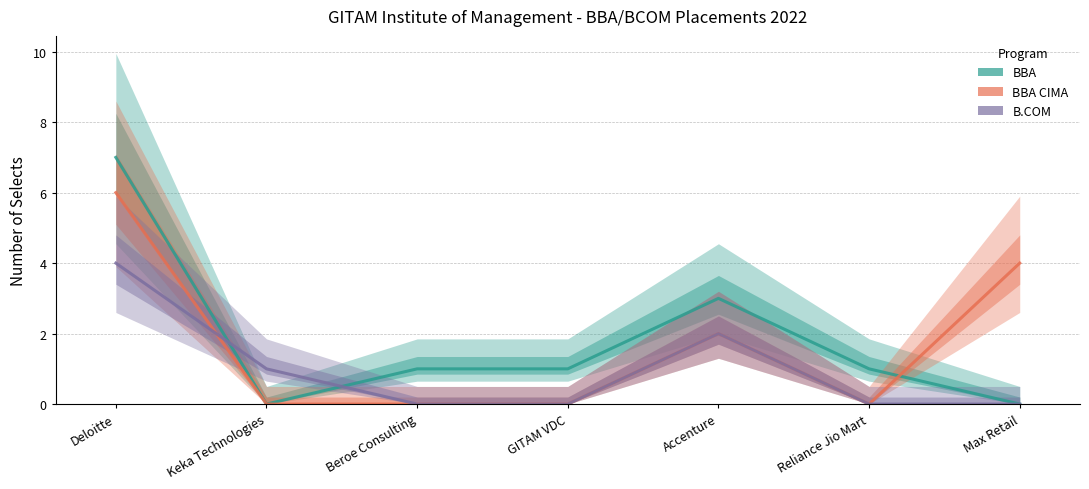

How many BBA values are between 0 and 3?

6